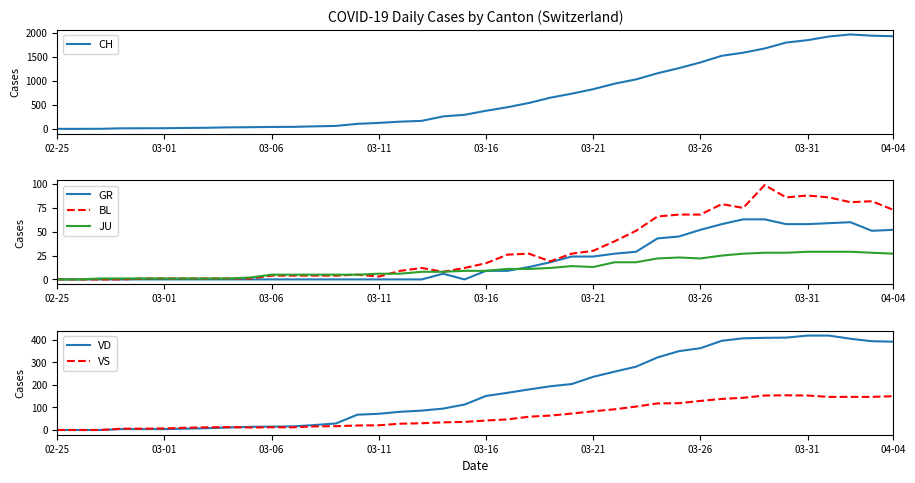

How many lines are shown in the chart?

6